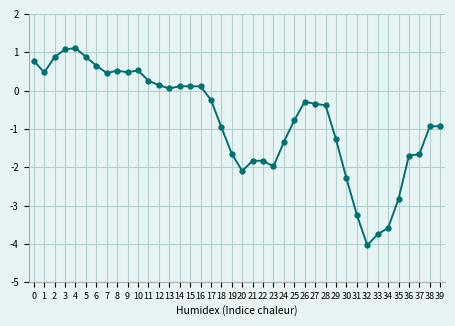

Does the chart have visible grid lines?

Yes